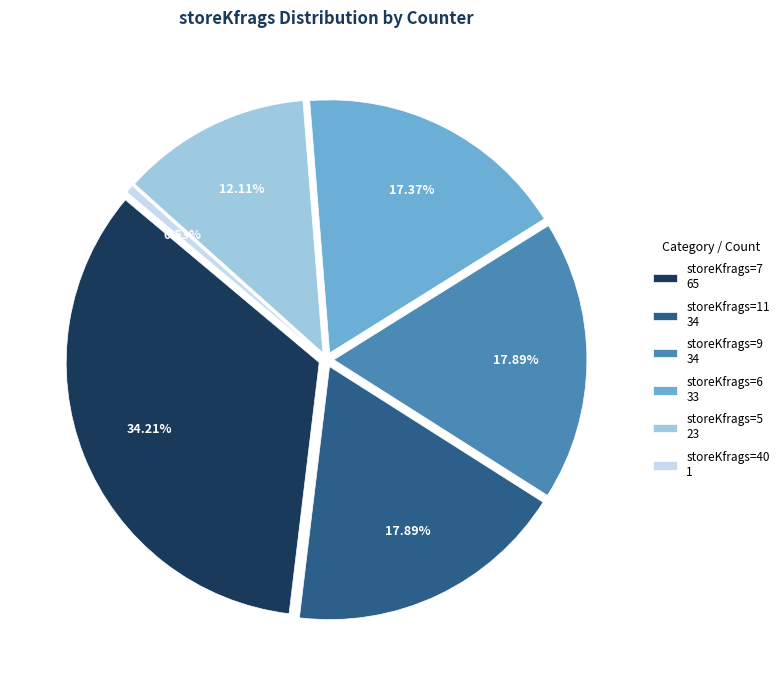

Does 11 represent more than half of the total?

No